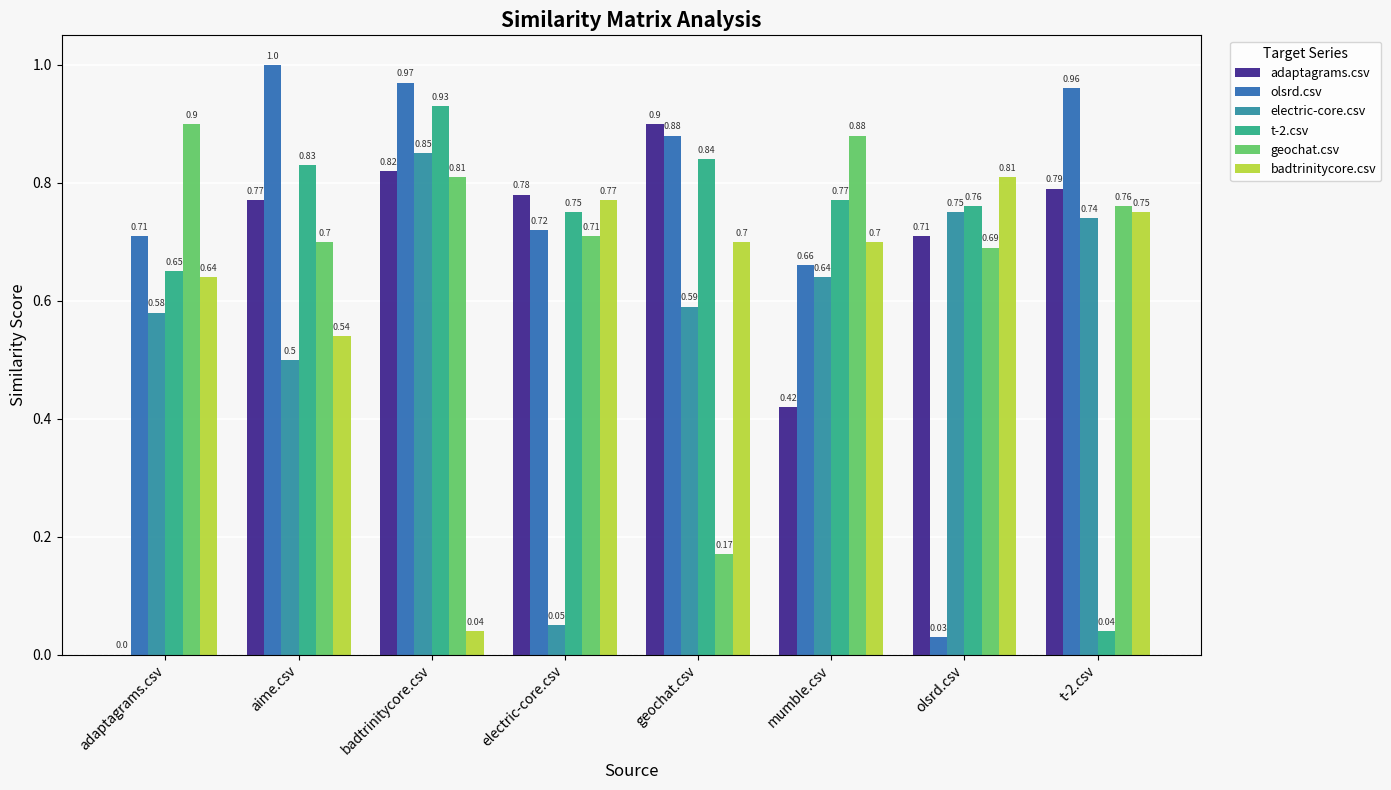

What is the maximum value shown in the chart?

1.0